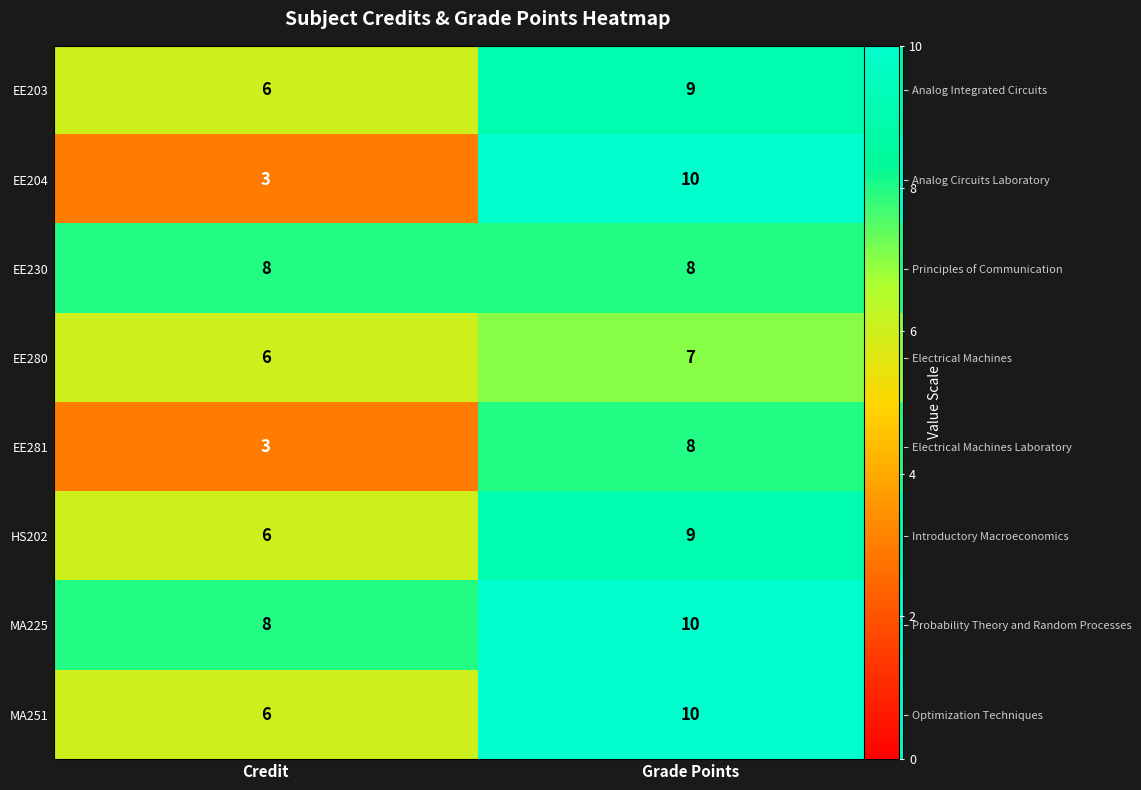

What is the highest value of the EE204 series?

10